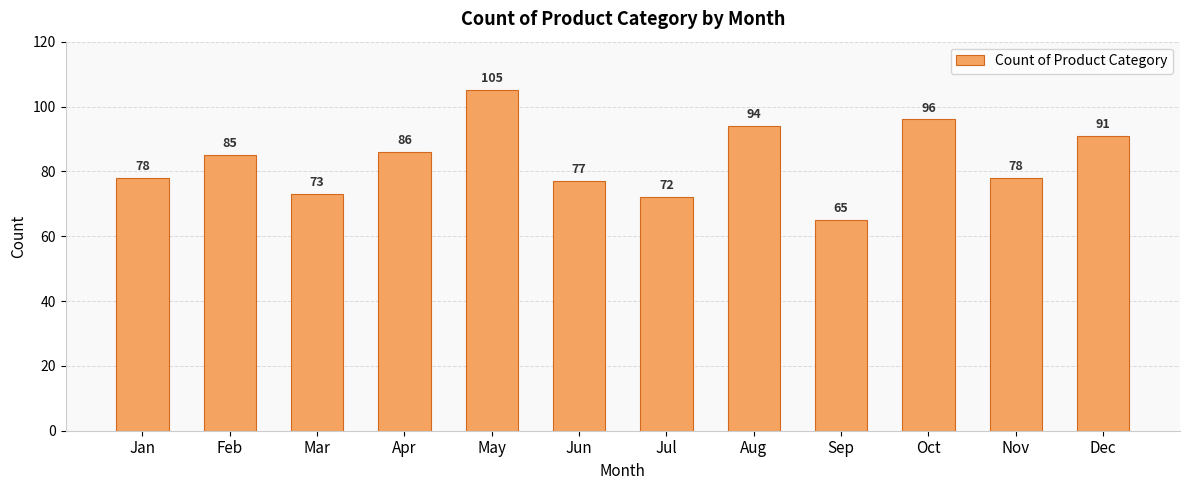

The value at Jul is 18. True or false?

False